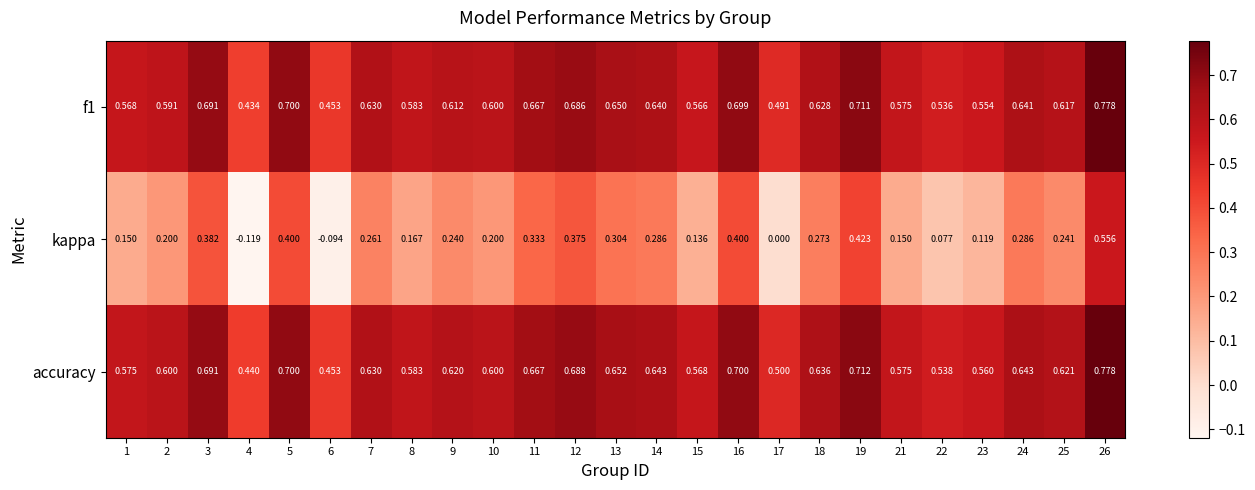

Which series has the largest range (max minus min)?

kappa